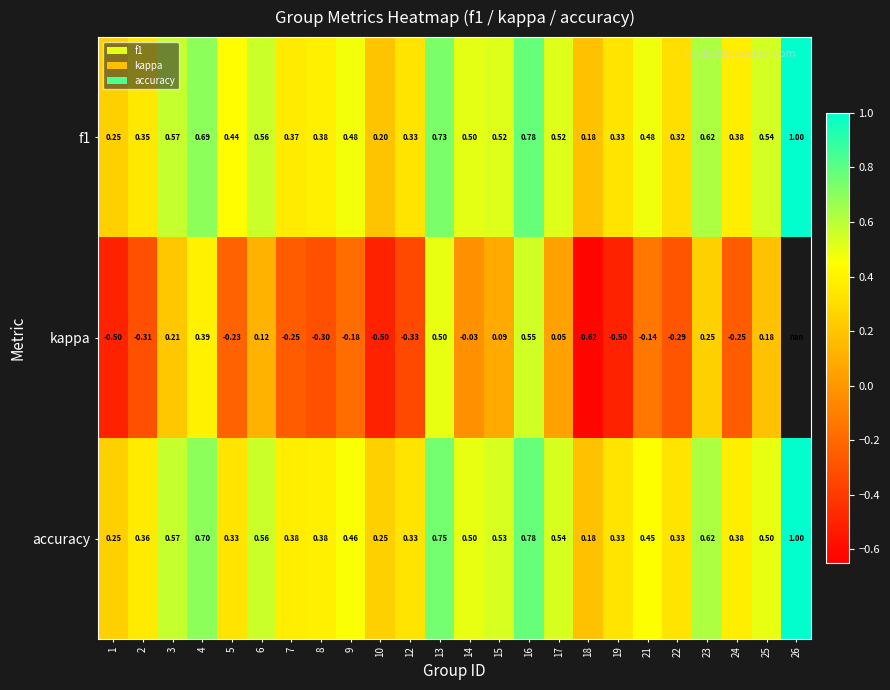

At how many categories does at least one series exceed 0?

24